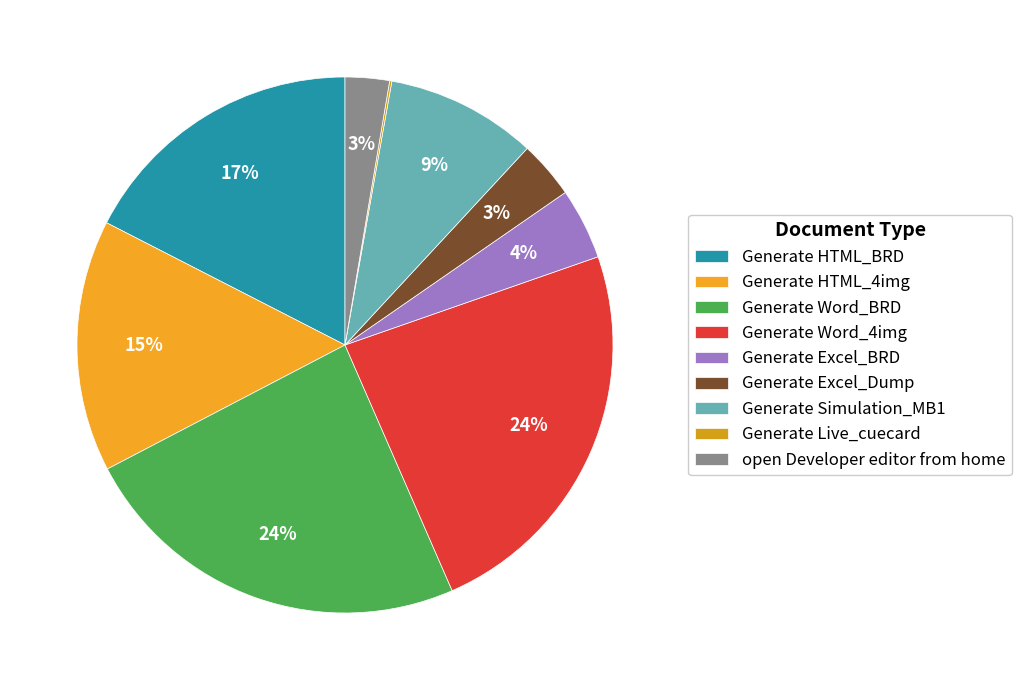

Is there a majority slice in this chart?

No